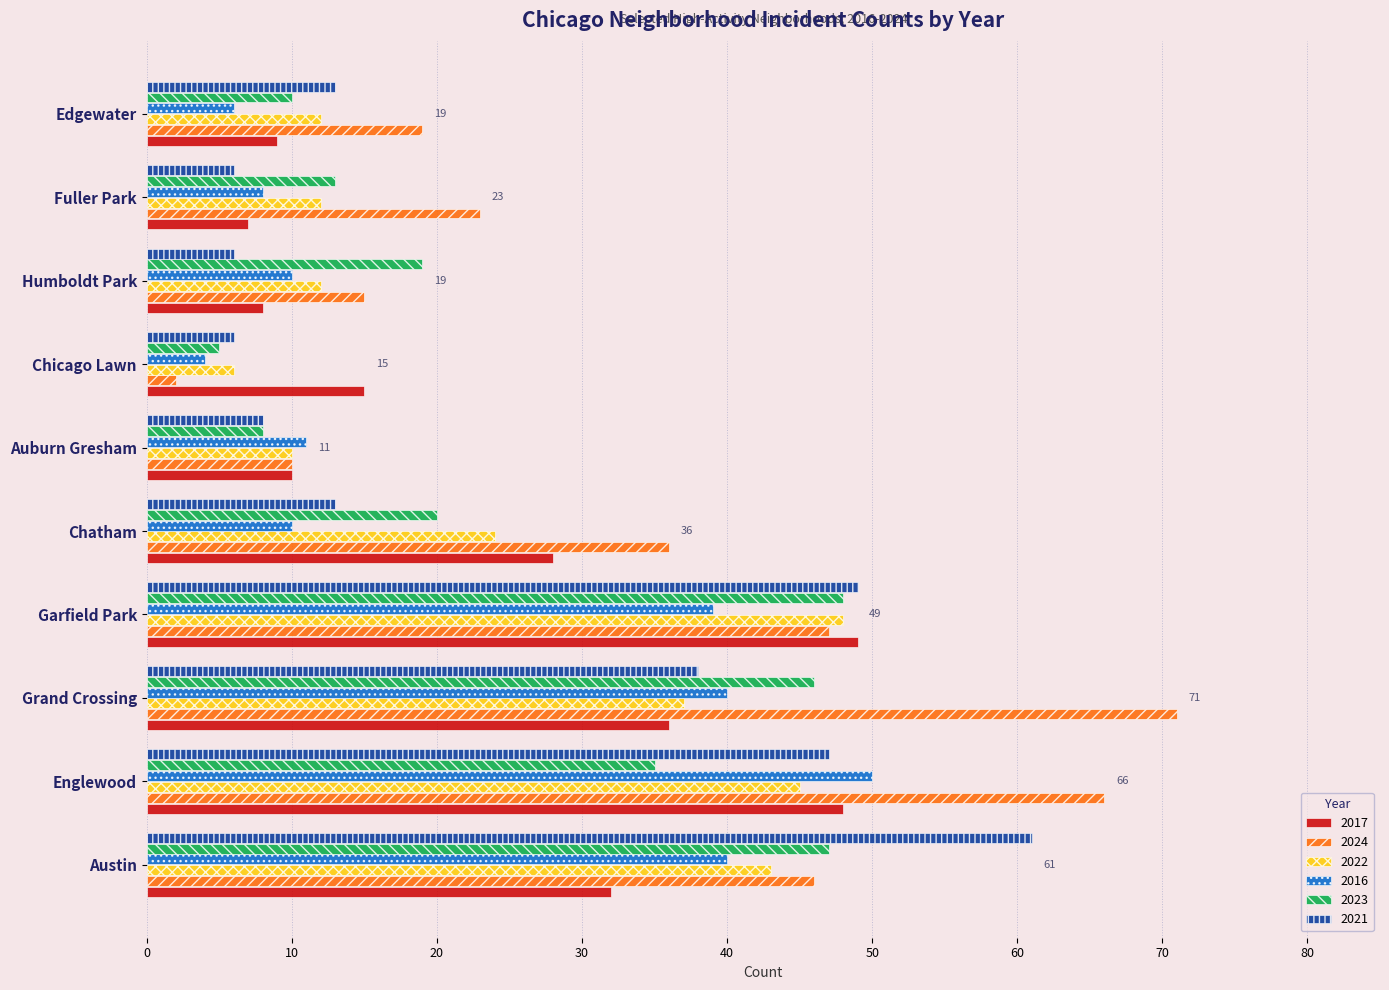

Is it true that 2017 equals 48 at Englewood?

True